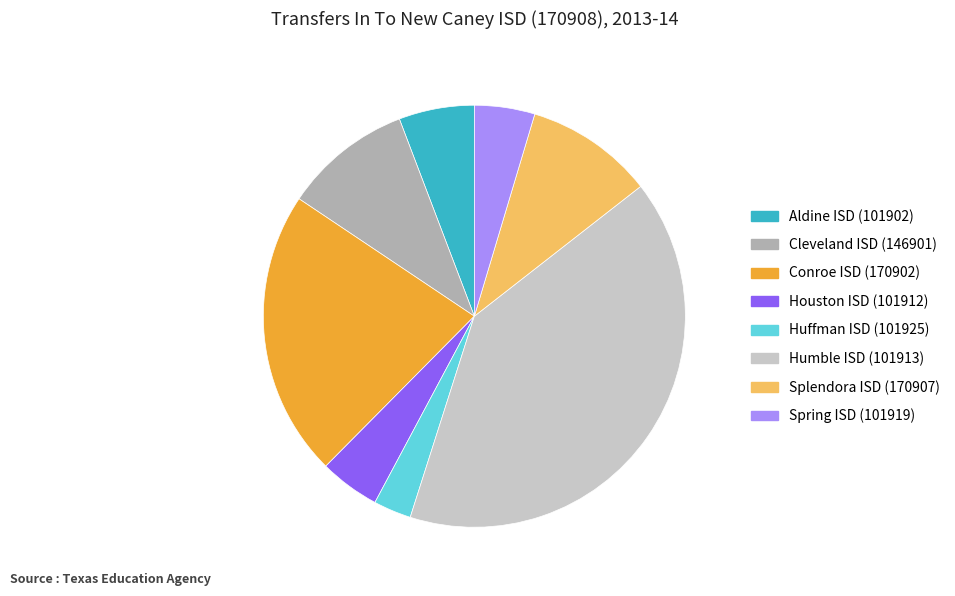

Is it true that Humble ISD (101913) is 40% of the pie?

True